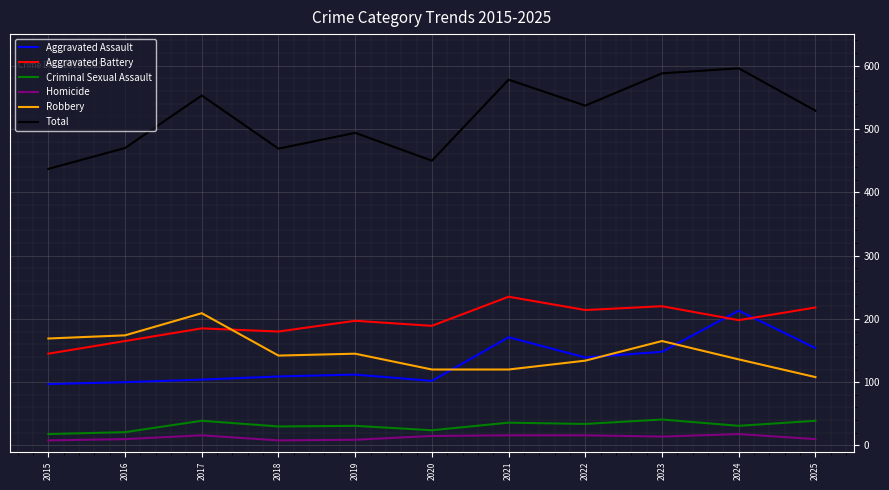

What is the spread (max minus min) of values at 2024?

578